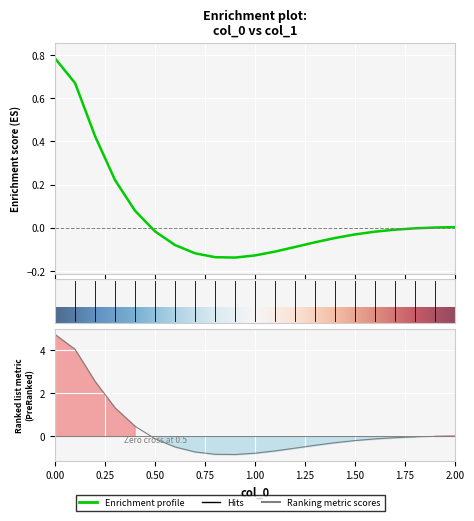

Between 0.3 and 0.5, which is larger?

0.3